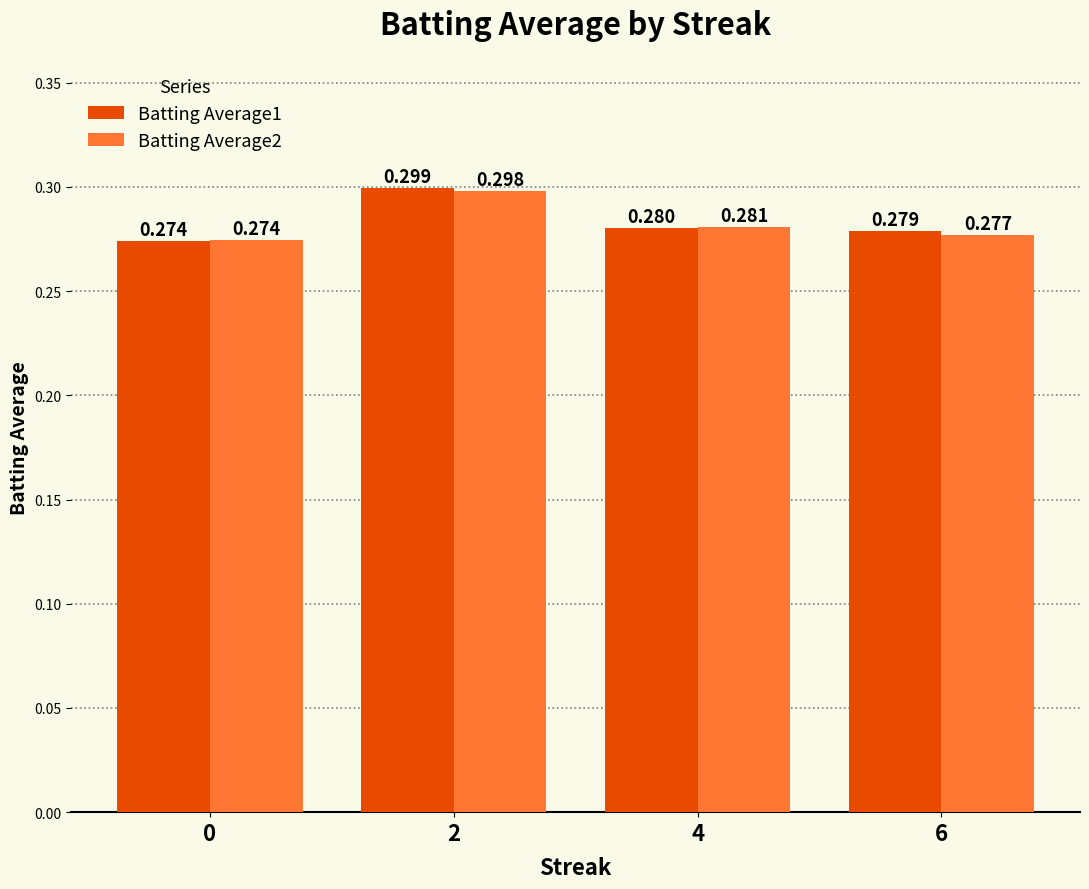

At which category is the sum across all series the highest?

2